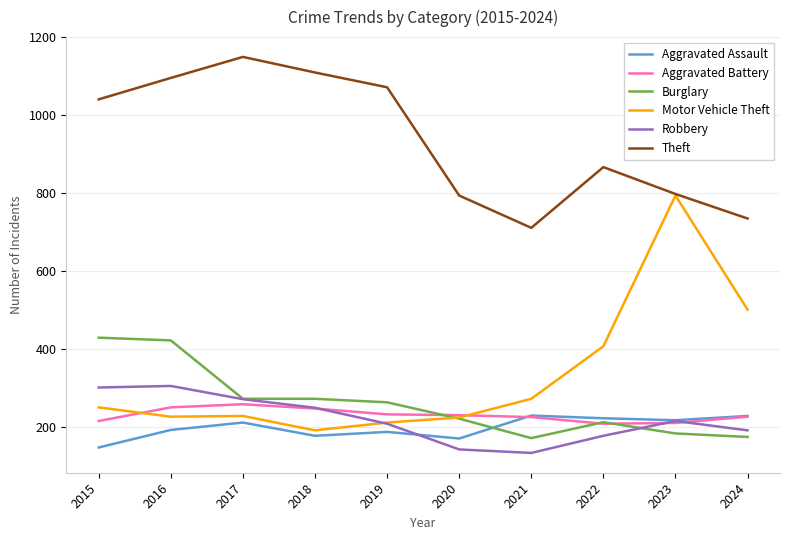

True or false: Burglary and Theft cross at least once.

False